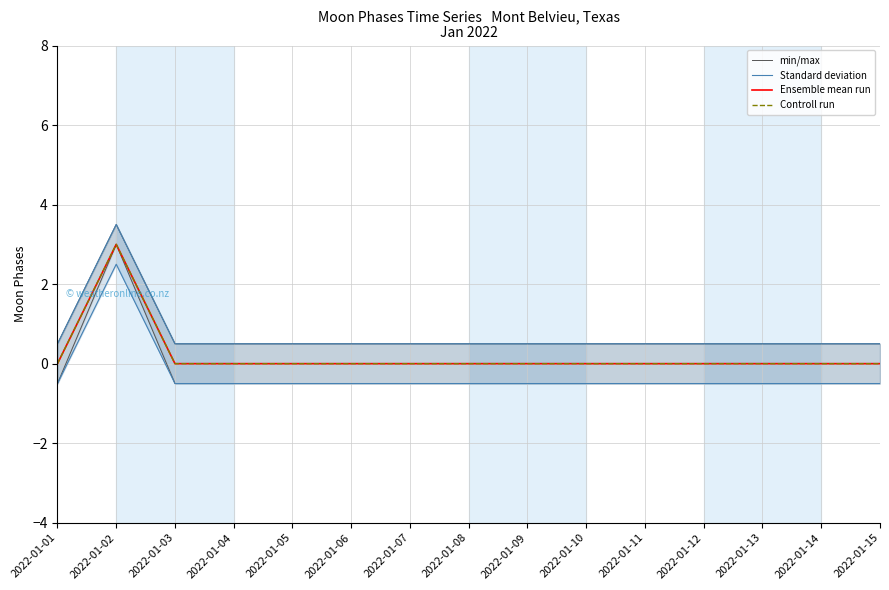

True or false: min/max and Controll run intersect in this chart.

False